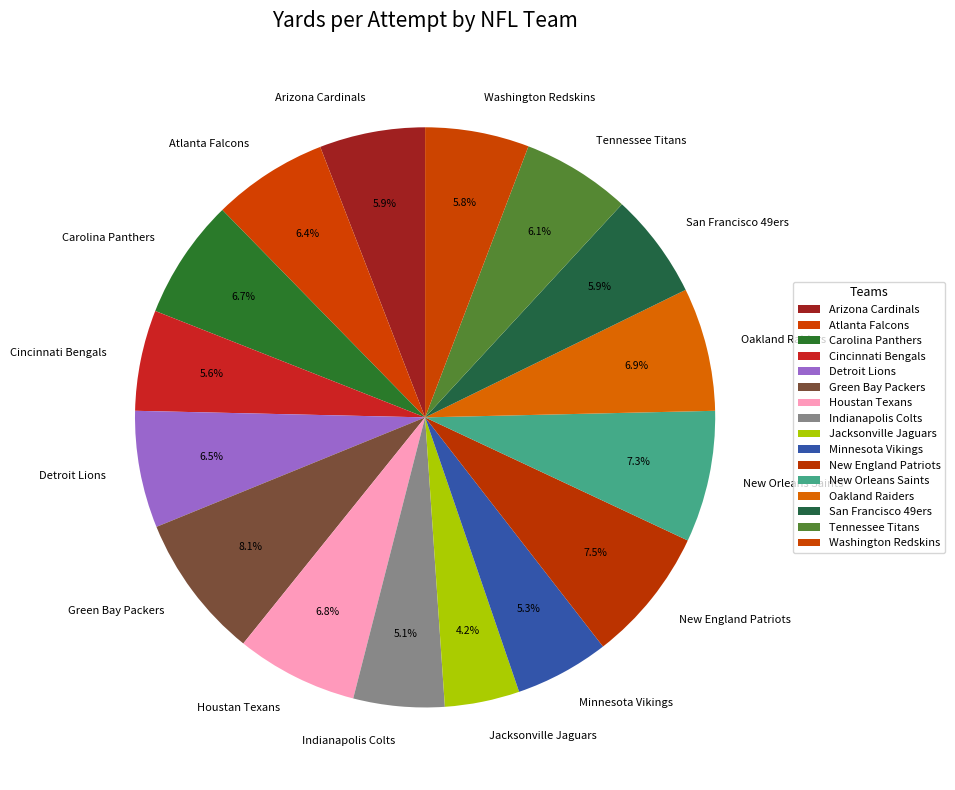

Which has a higher value, Green Bay Packers or Detroit Lions?

Green Bay Packers